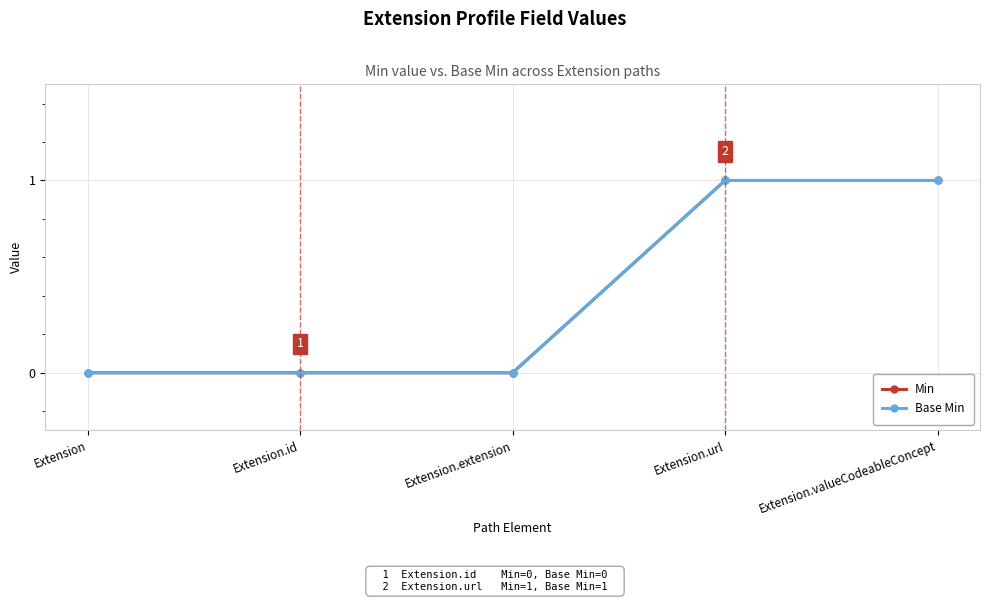

How many data points does each series have?

5